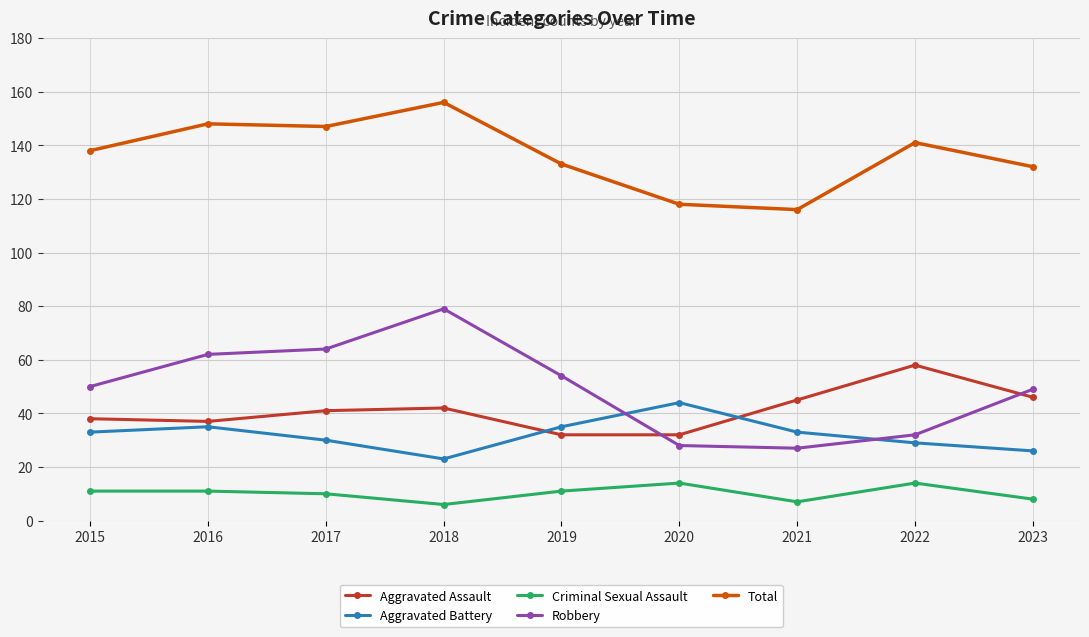

At which category is the sum across all series the highest?

2018